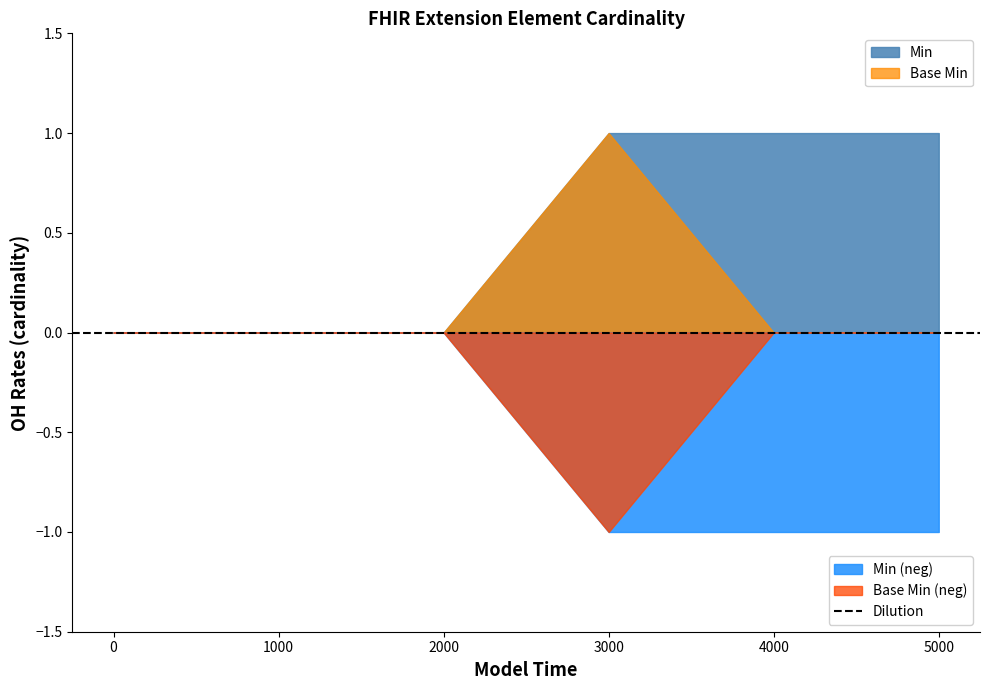

True or false: Min and Base Min intersect in this chart.

False